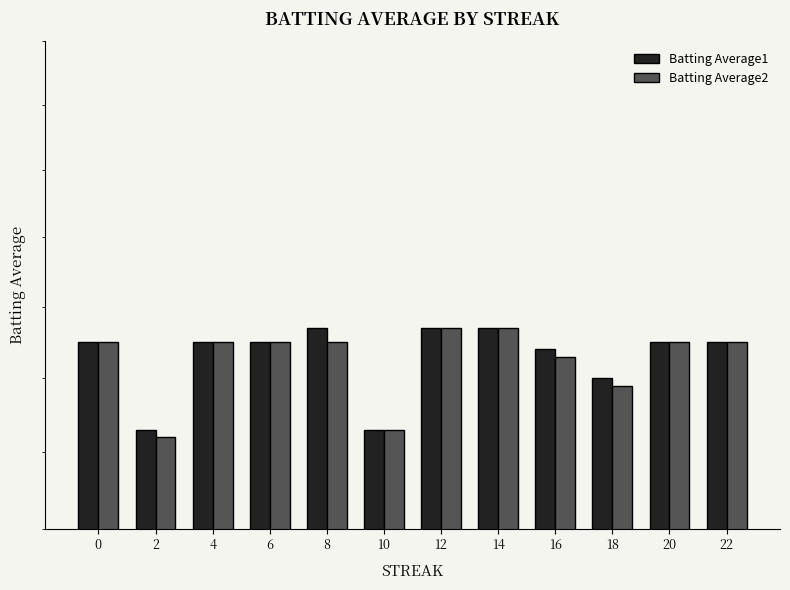

Between 22 and 8, which is larger?

8